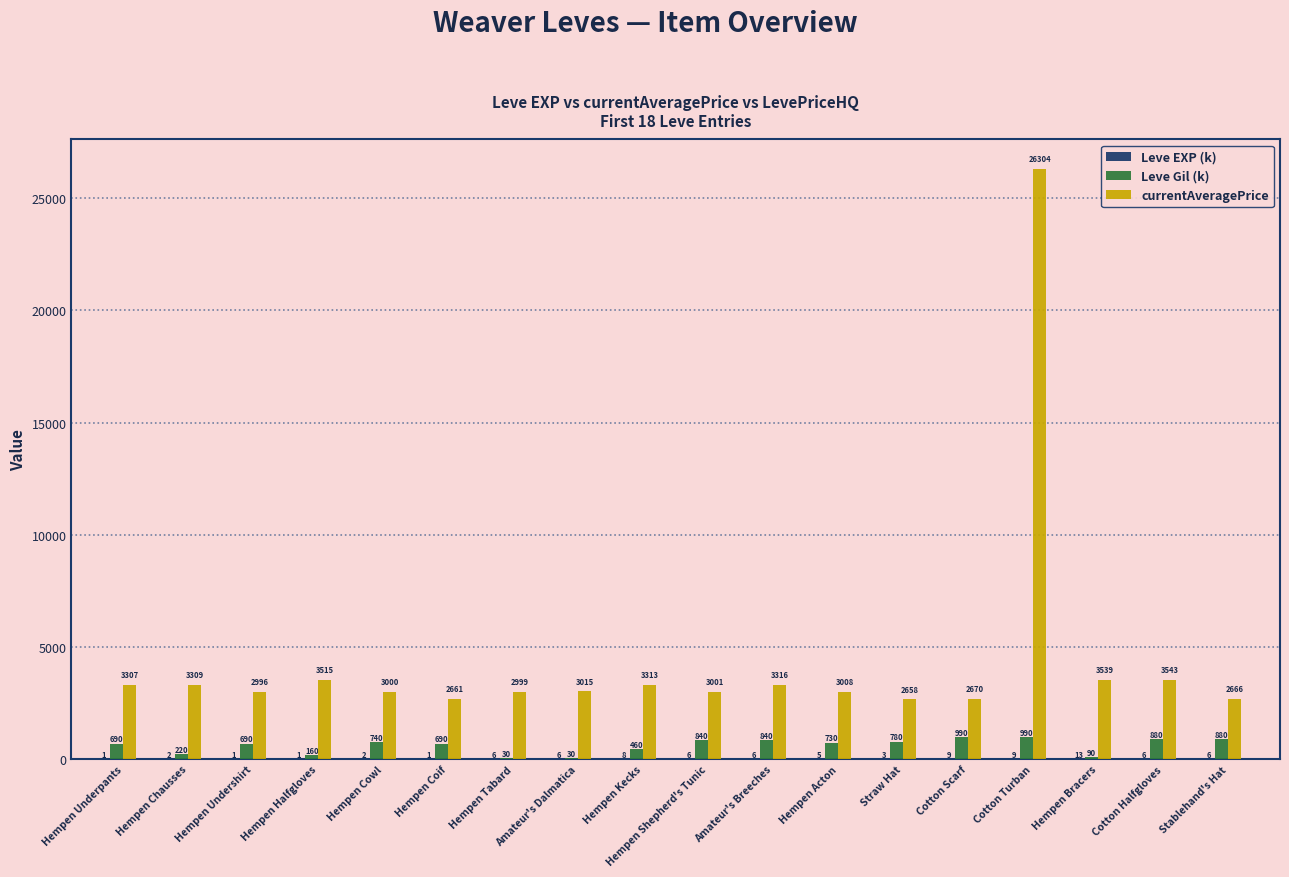

What is the total value across all series at Cotton Halfgloves?

4429